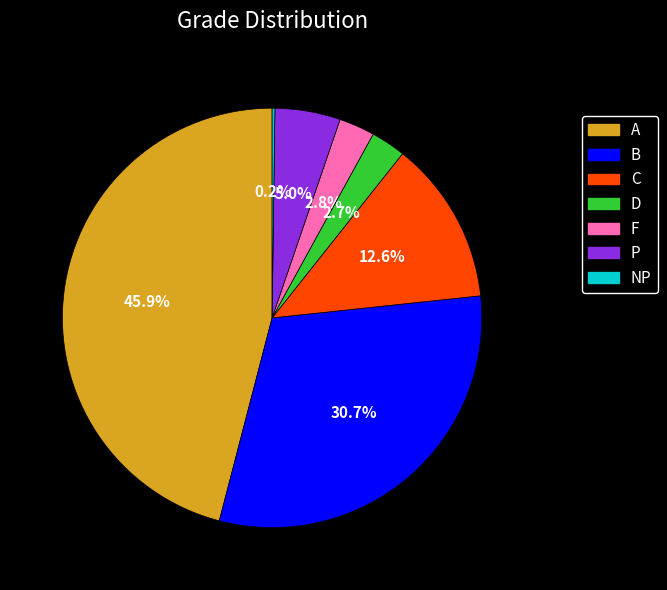

Does any single category account for the majority?

No